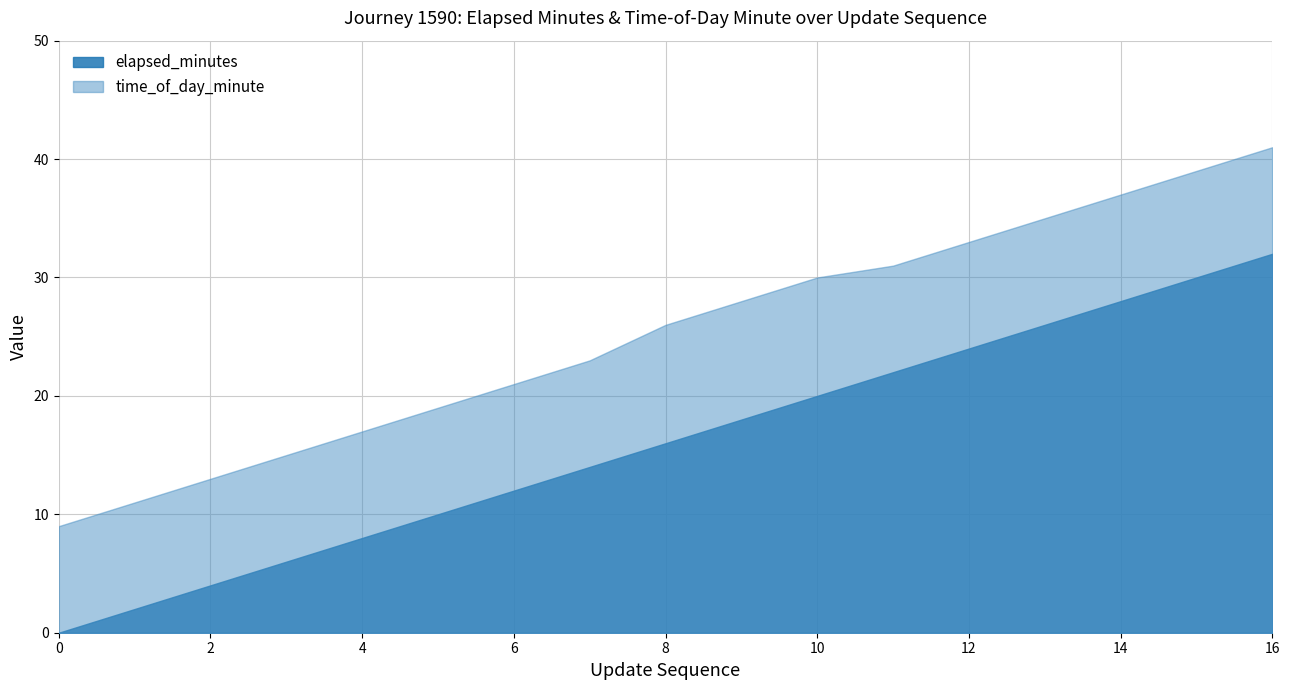

Reading left to right, transcribe all the data shown in this chart.

elapsed_minutes: 0=0	1=2	2=4	3=6	4=8	5=10	6=12	7=14	8=16	9=18	10=20	11=22	12=24	13=26	14=28	15=30	16=32
time_of_day_minute: 0=9	1=11	2=13	3=15	4=17	5=19	6=21	7=23	8=26	9=28	10=30	11=31	12=33	13=35	14=37	15=39	16=41